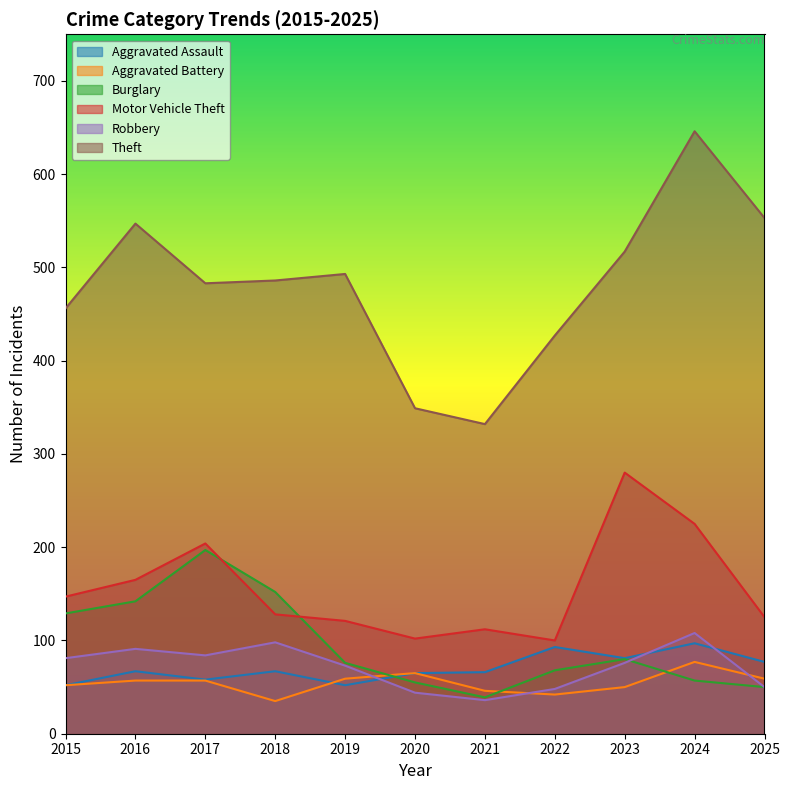

How many data points does each series have?

11